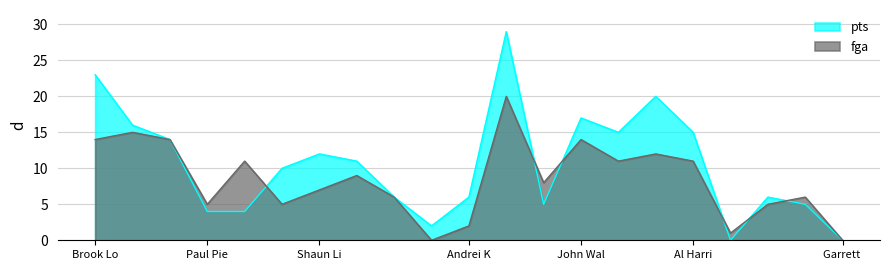

What is the sum of all fga values?

176